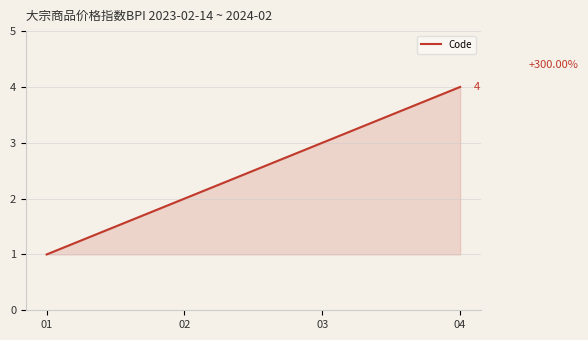

What is the difference between the values at 02 and 03?

1